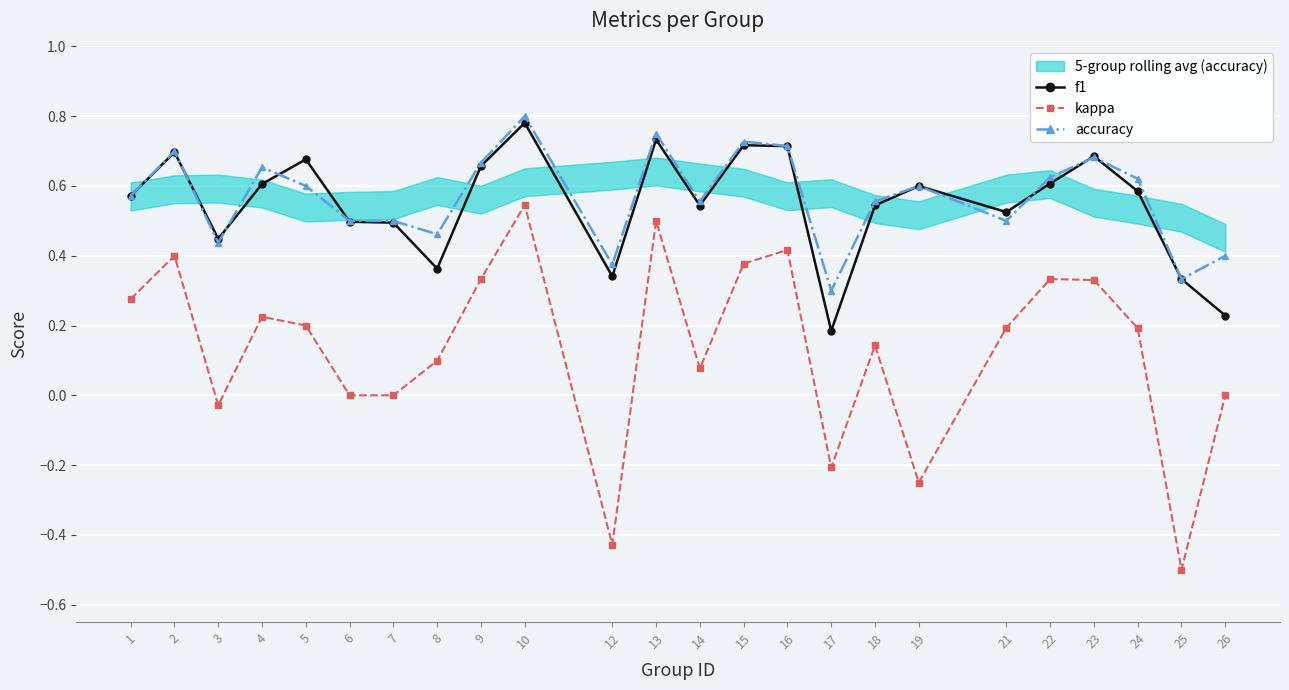

How many values in the kappa series exceed 0?

16